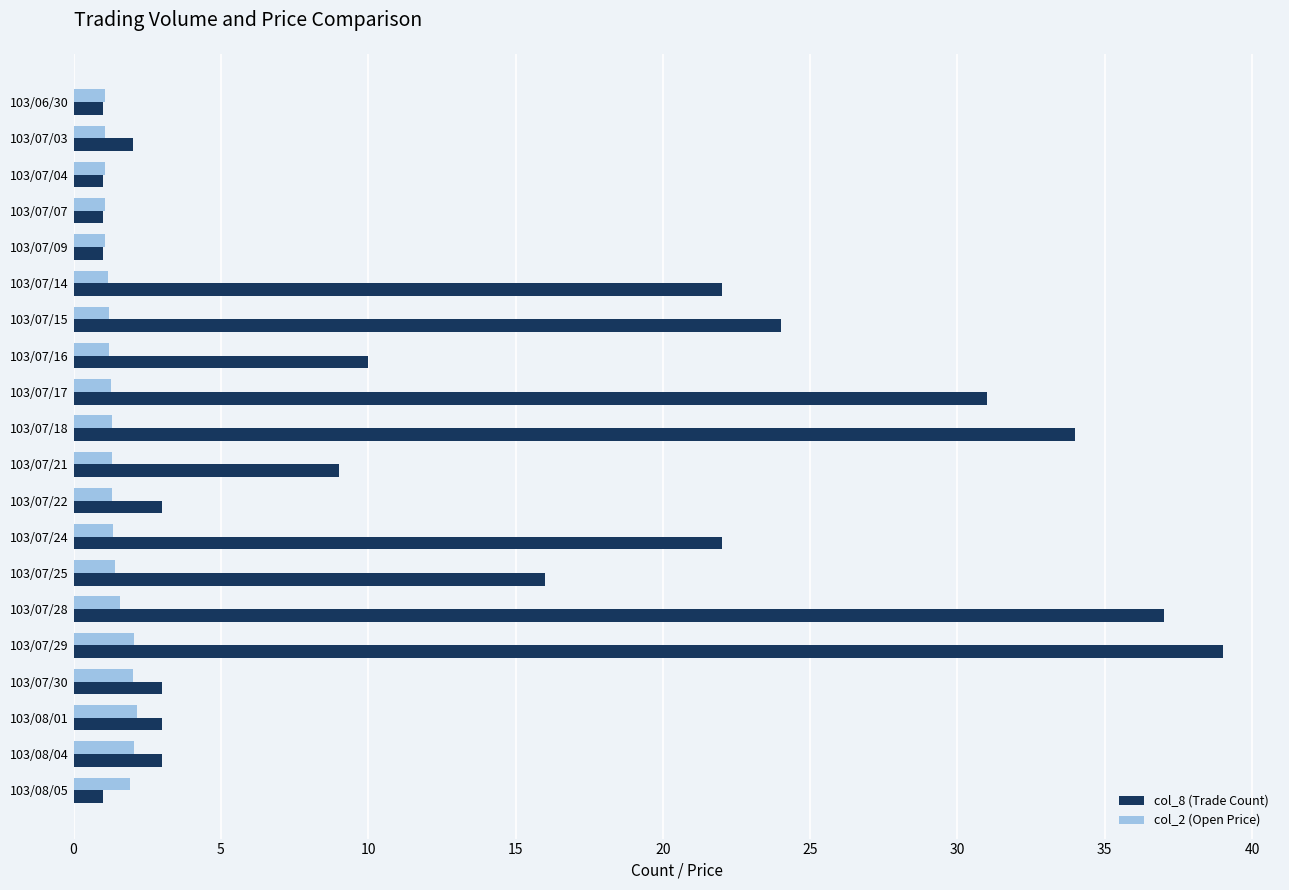

Which series has the largest total across all categories?

col_8 (Trade Count)